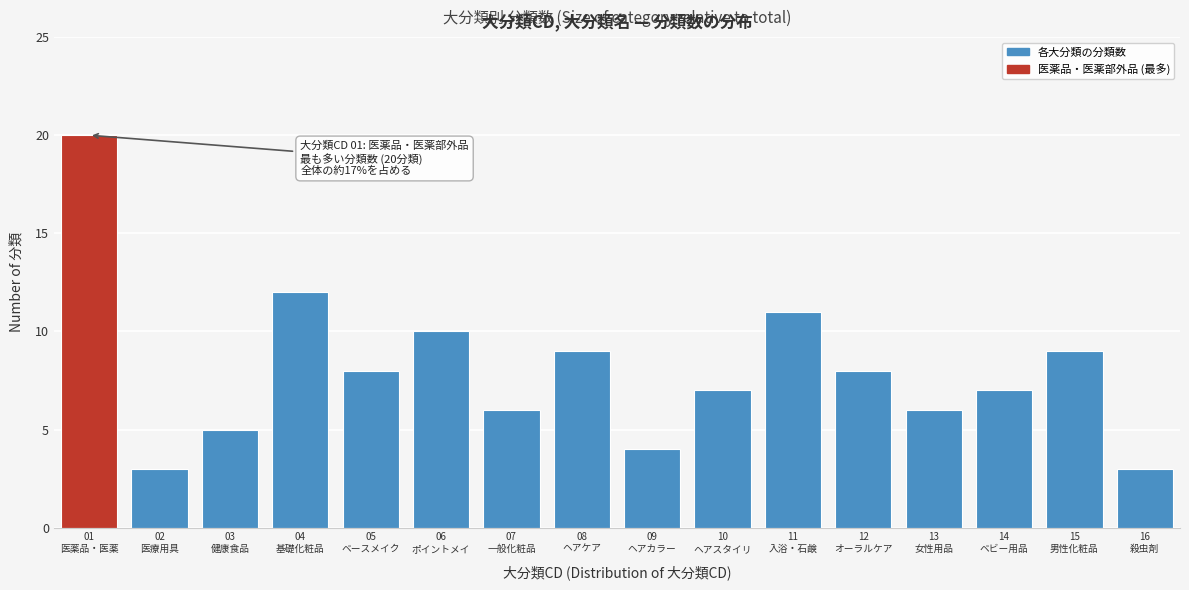

Reading left to right, extract all data points from this chart.

20	3	5	12	8	10	6	9	4	7	11	8	6	7	9	3